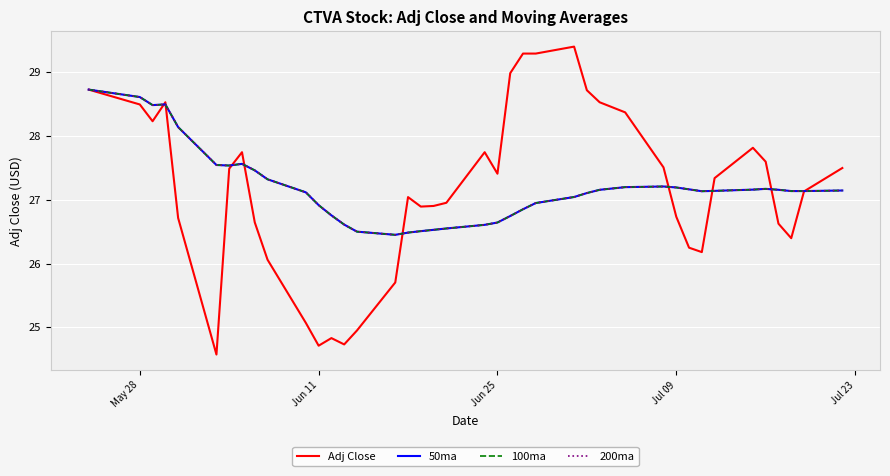

Does the chart display data point markers on the line(s)?

No